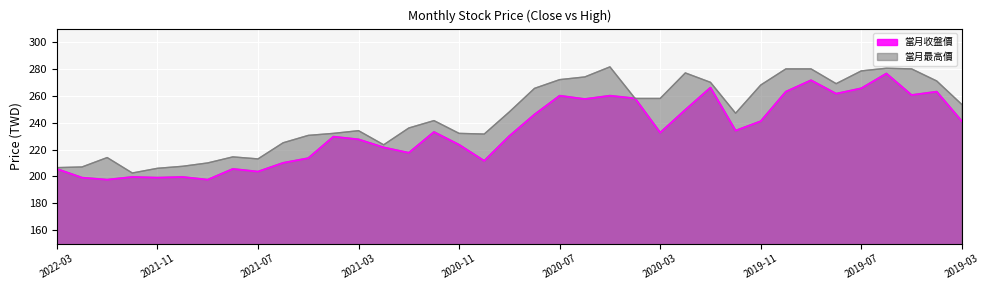

What is the value of the 當月股價(收盤) point at the 2nd from the left?

199.0